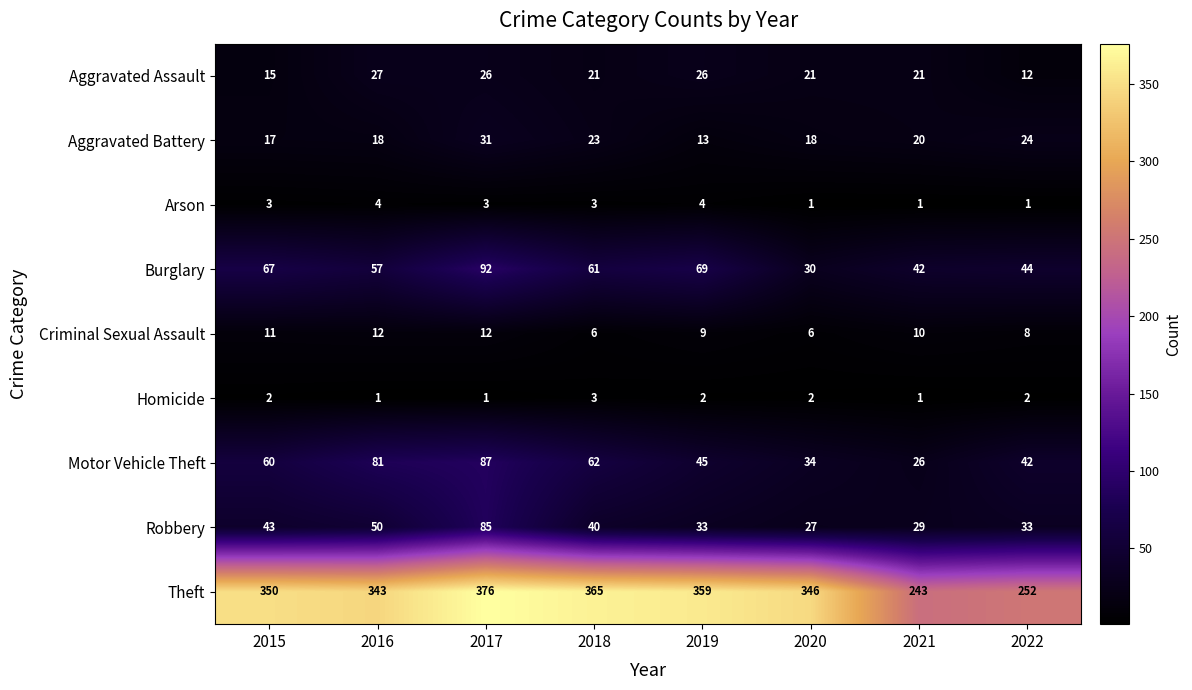

What value does the Burglary series have at 2018, to the nearest 5?

60